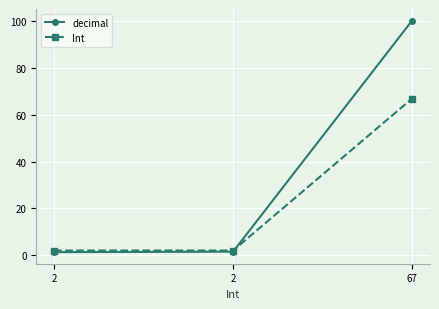

Is this an area chart (filled region under the line)?

No